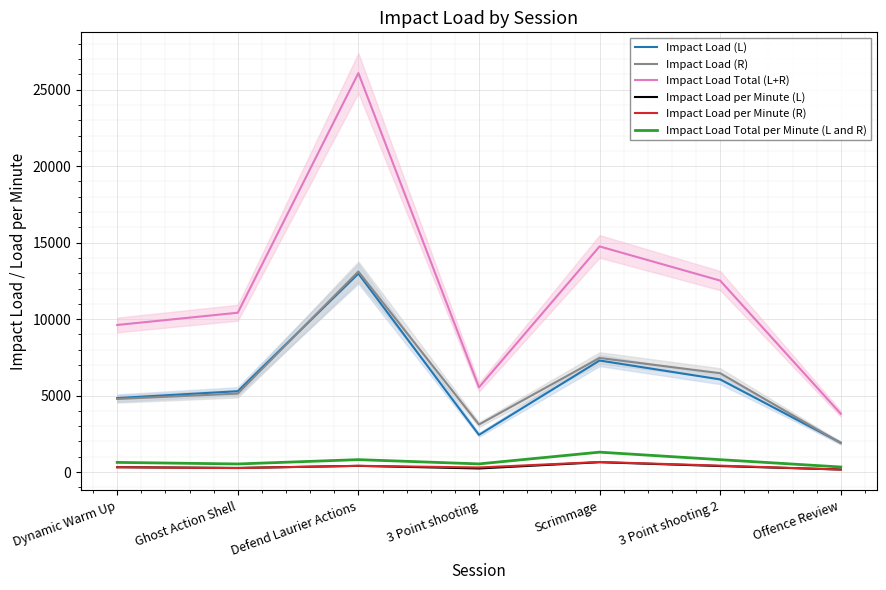

What are all the series names shown in the legend?

Impact Load (L), Impact Load (R), Impact Load Total (L+R), Impact Load per Minute (L), Impact Load per Minute (R), Impact Load Total per Minute (L and R)